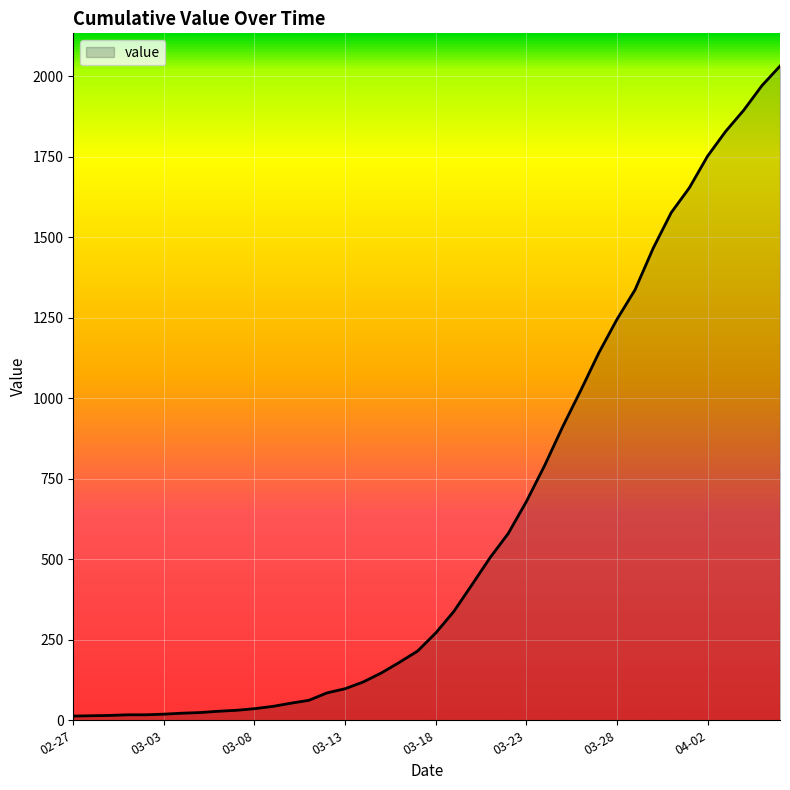

What is the maximum value shown in the chart?

2032